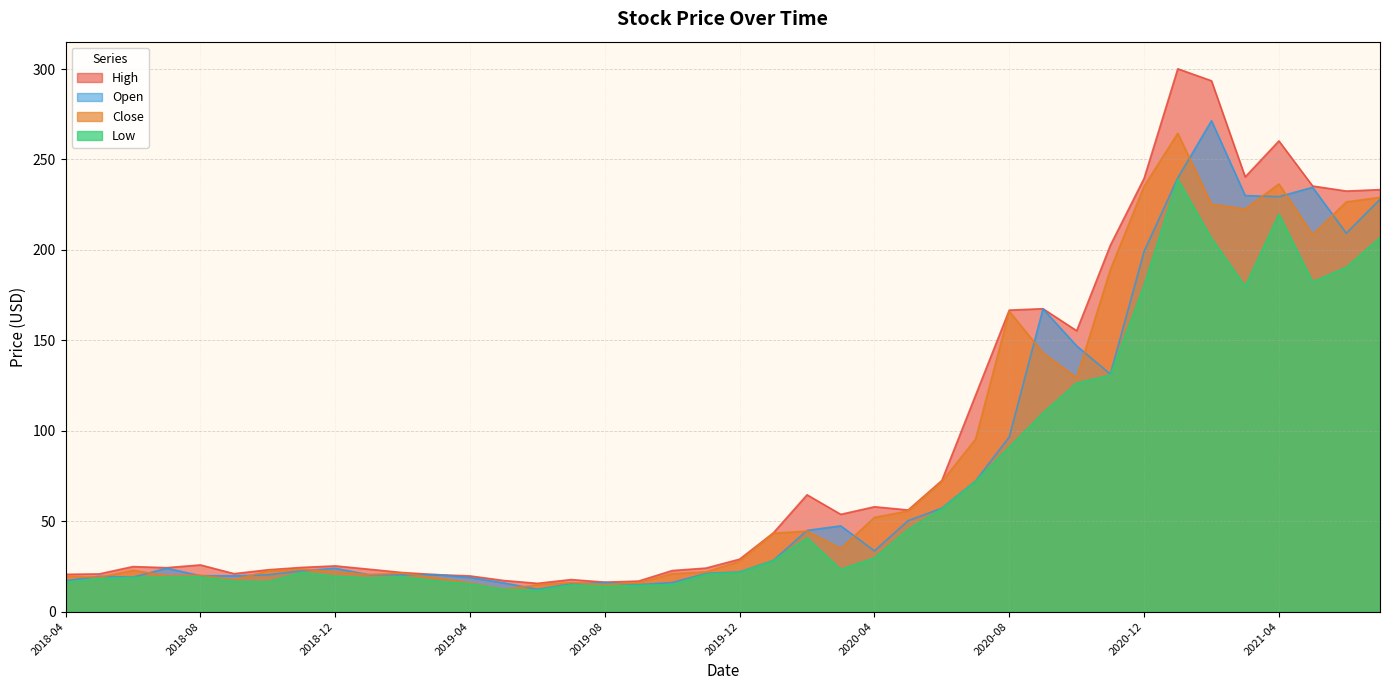

Reading left to right, list all the values displayed in this chart.

High: 20.6	20.9	24.9	24.3	25.8	21.0	23.1	24.5	25.3	23.5	21.6	20.5	19.7	17.2	15.6	17.7	16.3	16.9	22.7	24.1	29.0	43.5	64.6	53.8	58.0	56.2	72.5	119.7	166.7	167.5	155.3	202.6	239.6	300.1	293.5	240.4	260.3	235.3	232.5	233.3
Close: 19.6	19.0	22.9	19.9	20.1	17.7	22.5	23.4	22.2	20.5	21.3	18.7	15.9	12.3	14.9	16.1	15.0	16.1	21.0	22.0	27.9	43.4	44.5	34.9	52.1	55.7	72.0	95.4	166.1	143.0	129.3	189.2	235.2	264.5	225.2	222.6	236.5	208.4	226.6	229.1
Low: 16.3	18.2	18.9	19.1	19.2	16.8	16.5	21.7	19.6	18.6	19.3	17.0	15.4	12.3	11.8	14.8	14.1	14.6	15.0	20.6	21.8	28.1	40.8	23.4	29.8	45.5	56.9	72.0	91.0	110.0	126.4	130.8	180.4	239.1	206.3	179.8	219.8	182.3	190.4	206.8
Open: 17.1	19.6	19.1	24.0	19.9	19.8	20.4	22.6	24.0	20.4	20.4	20.5	18.8	15.9	12.4	15.3	16.2	14.9	16.1	21.1	22.0	28.3	44.9	47.4	33.6	50.3	57.2	72.2	96.6	167.4	146.9	131.3	199.2	239.8	271.4	230.0	229.5	234.6	209.3	228.0